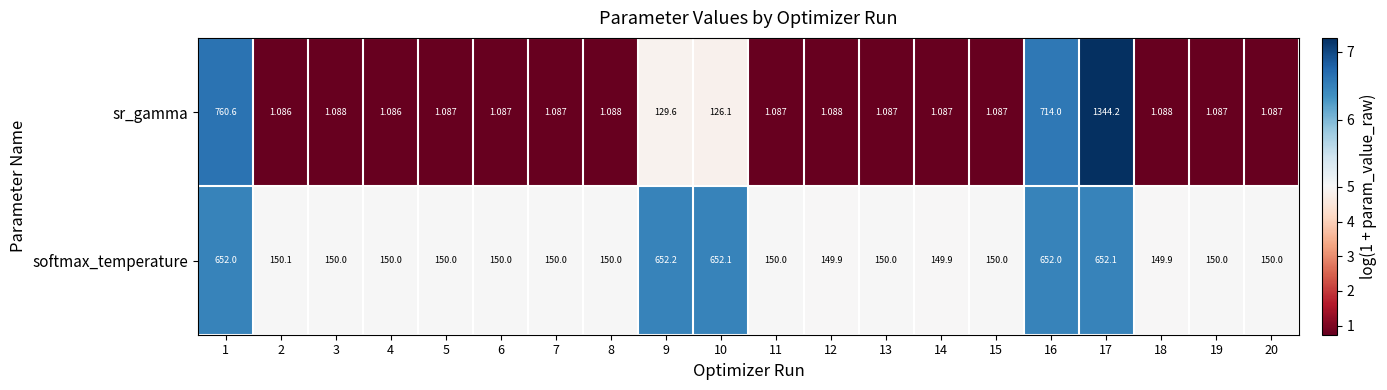

Rank the series by their average value, from highest to lowest.

softmax_temperature, sr_gamma